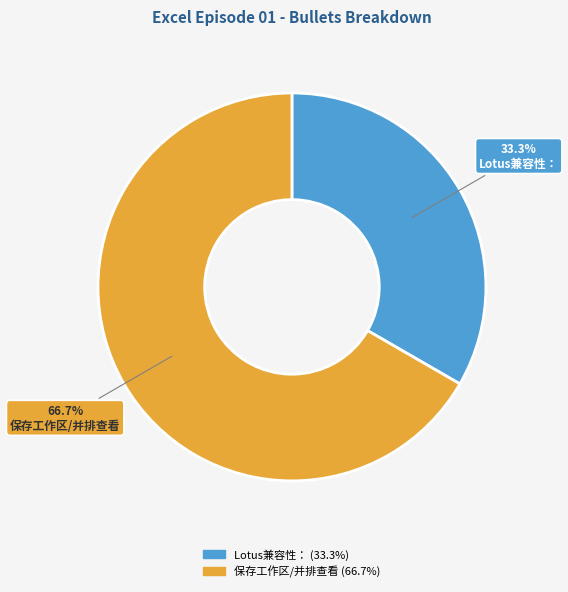

Does 保存工作区/并排查看 represent more than half of the total?

Yes